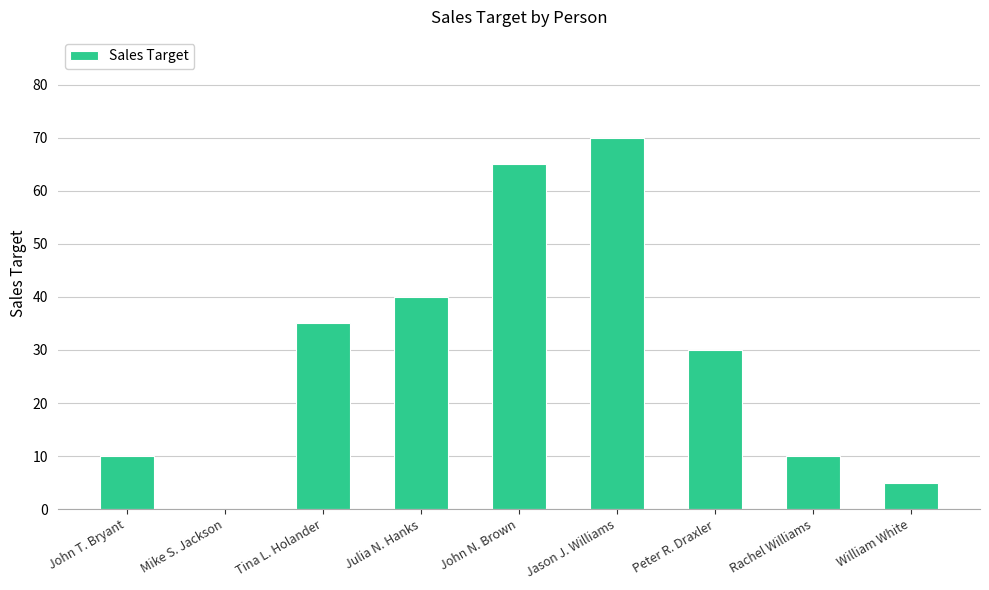

Is it true that the value at John T. Bryant is 15?

False